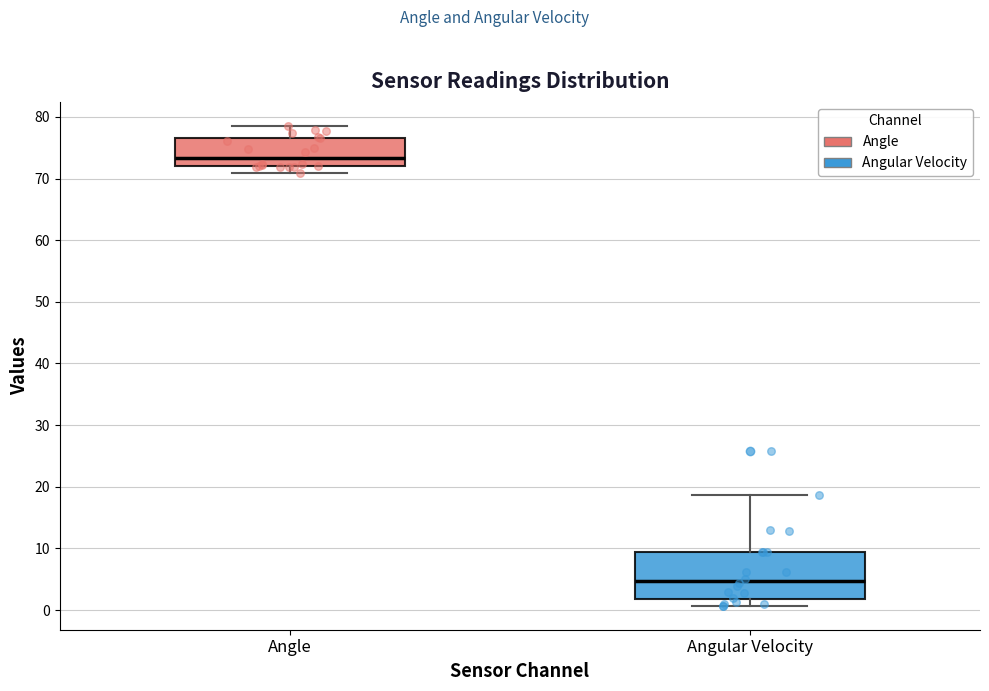

Which box's median line is the lowest?

Angular Velocity